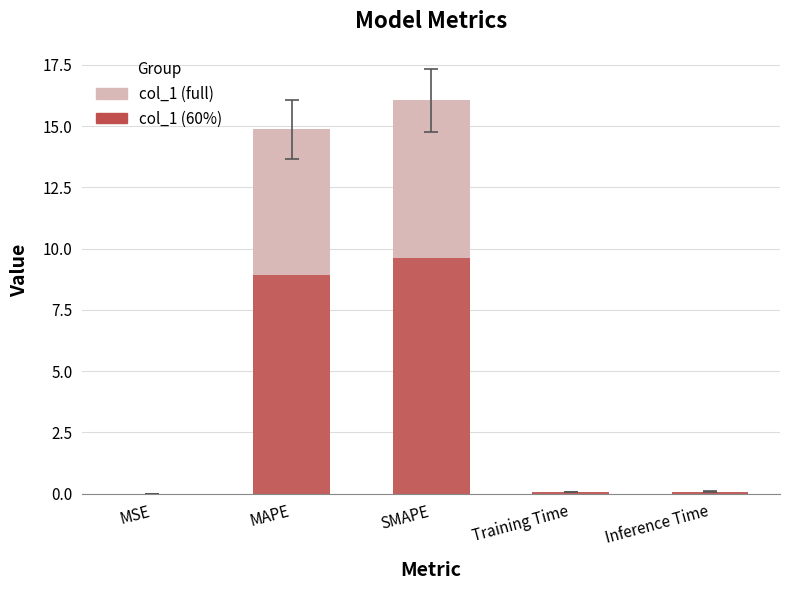

Does the chart contain stacked bars?

No